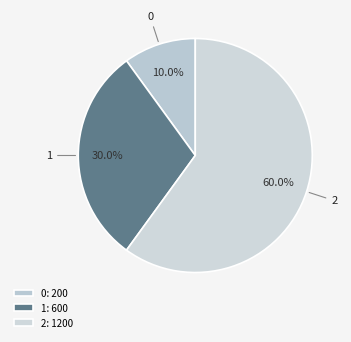

To the nearest percent, what percentage of the pie is 2?

60%